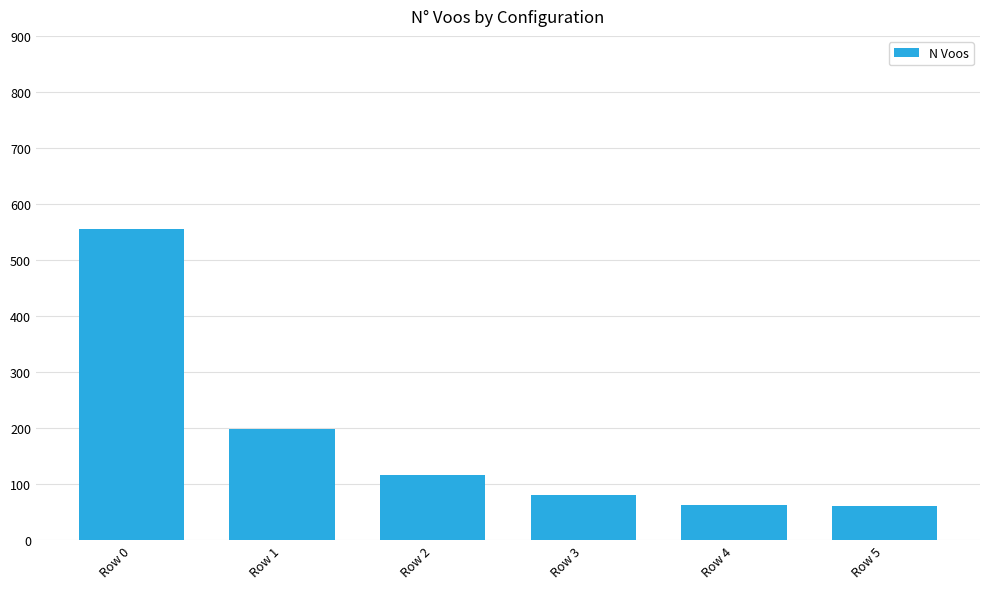

What is the value of the 4th bar from the left?

80